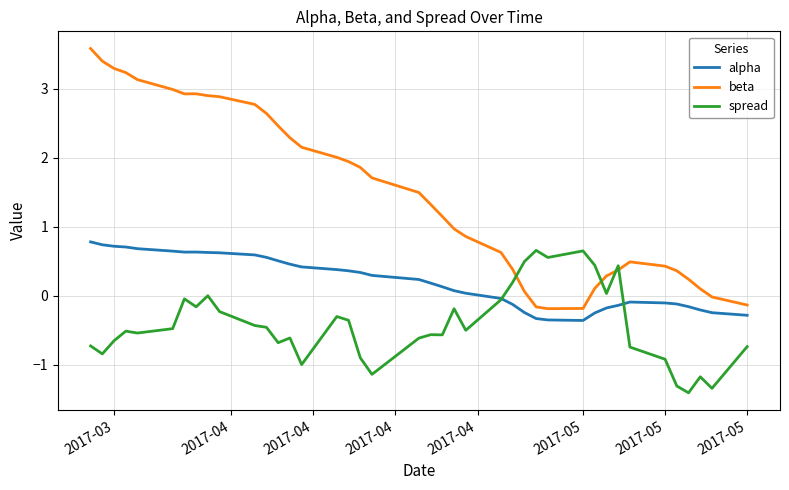

True or false: beta and alpha intersect in this chart.

False